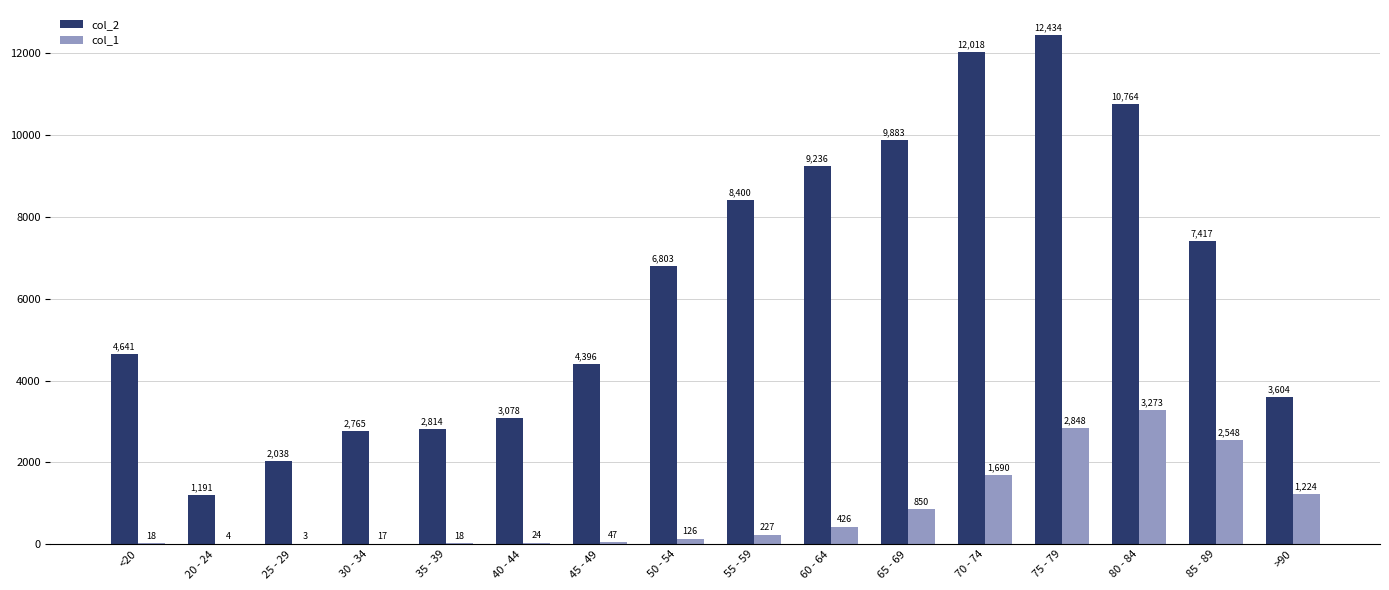

Between <20 and 55 - 59, which series saw the biggest shift?

col_2